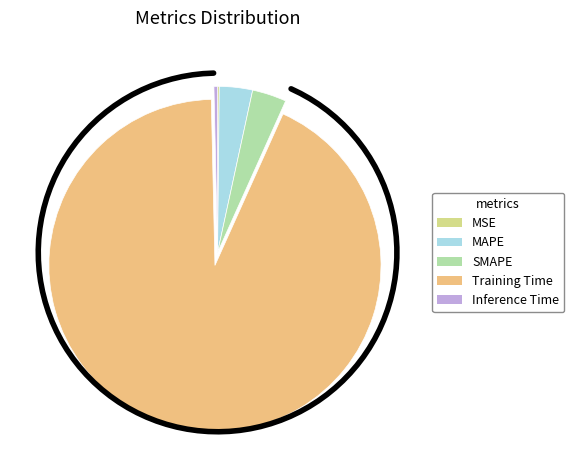

Is Training Time the majority of the pie?

Yes